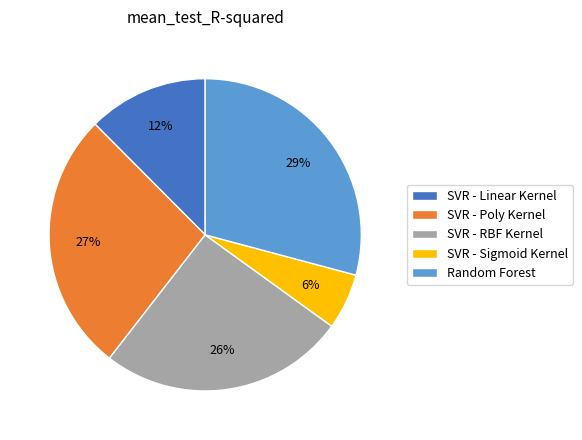

Is the sum of SVR - RBF Kernel and SVR - Sigmoid Kernel greater than half?

No